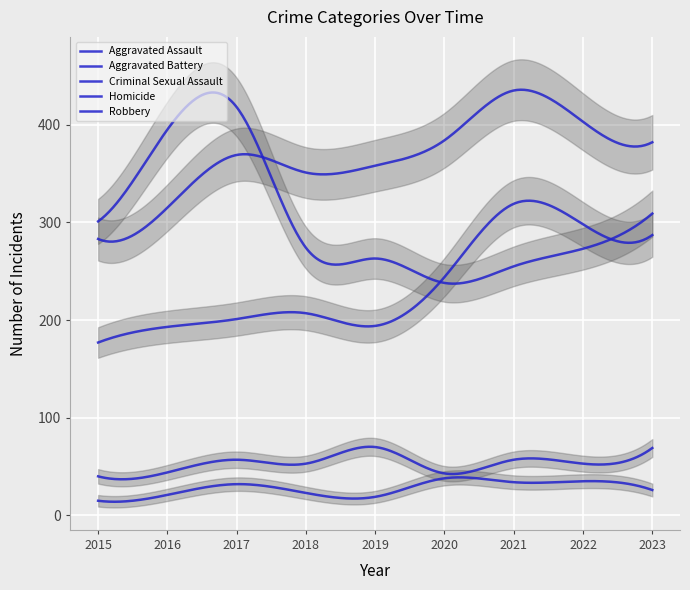

Reading left to right, extract all data points from this chart.

Aggravated Assault: 177	193	201	207	194	244	319	298	287
Aggravated Battery: 283	315	369	351	358	384	435	403	382
Criminal Sexual Assault: 40	44	57	53	70	43	57	53	69
Homicide: 15	21	32	23	19	38	34	35	26
Robbery: 301	395	418	274	263	238	255	273	309